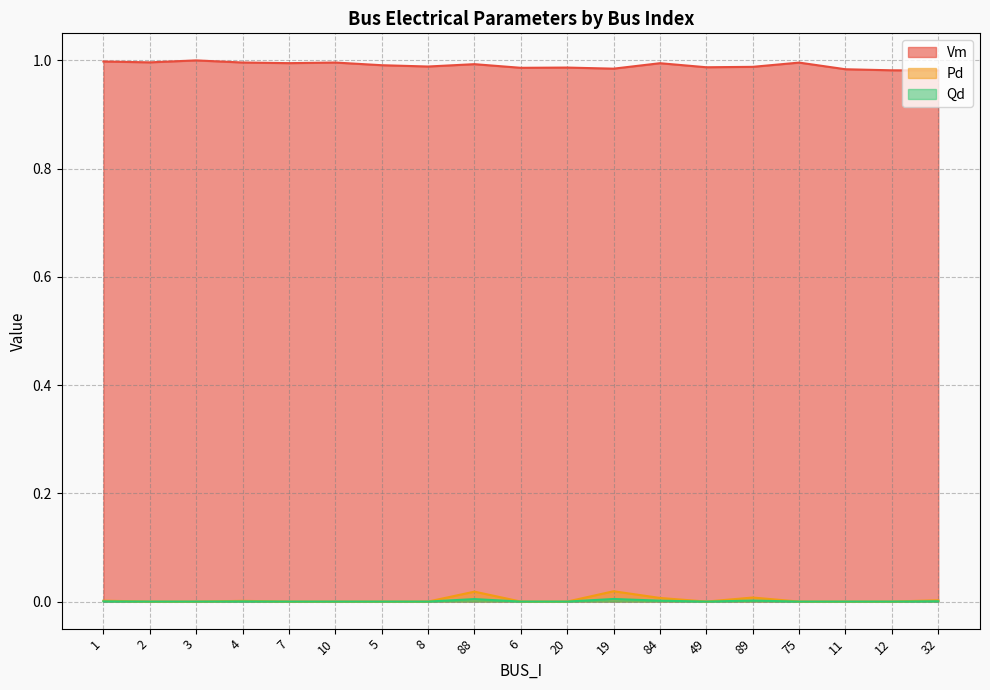

True or false: Qd and Pd cross at least once.

False